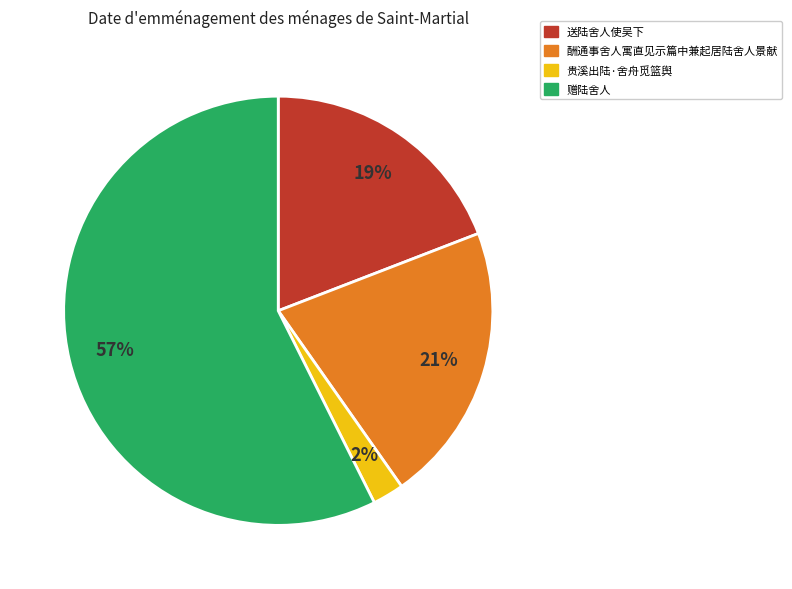

Does any single category account for the majority?

Yes